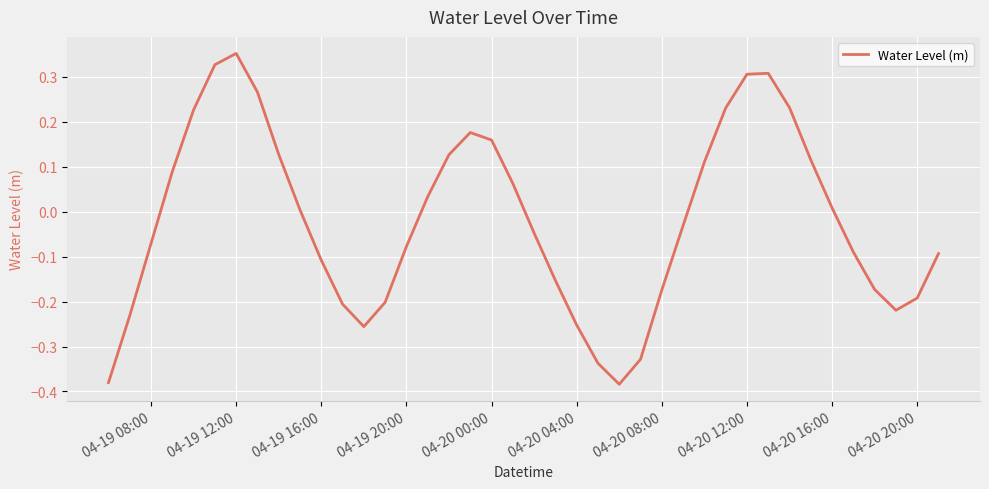

How many interior local valleys (lower than both neighbors) does the data have?

3